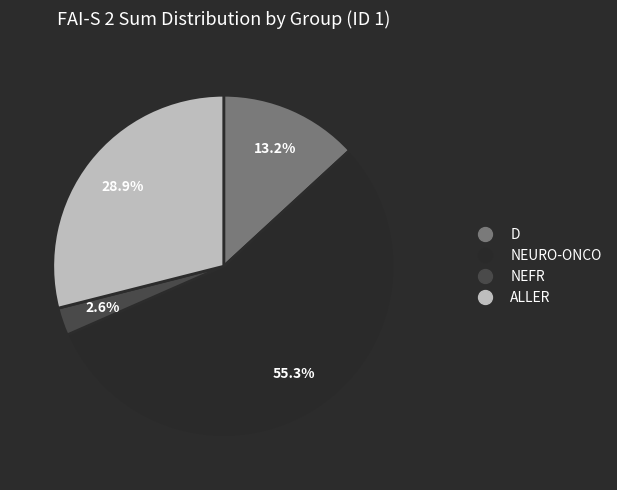

What percentage is the NEFR slice, to the nearest percent?

3%